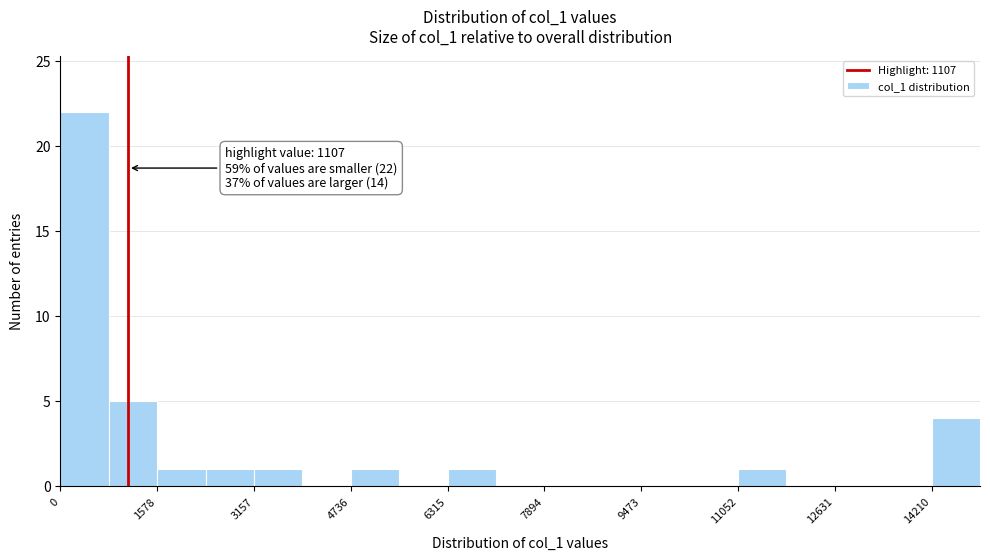

Around what value on the x-axis is the tallest bar? Give the approximate position of its centre, as read against the axis.

400